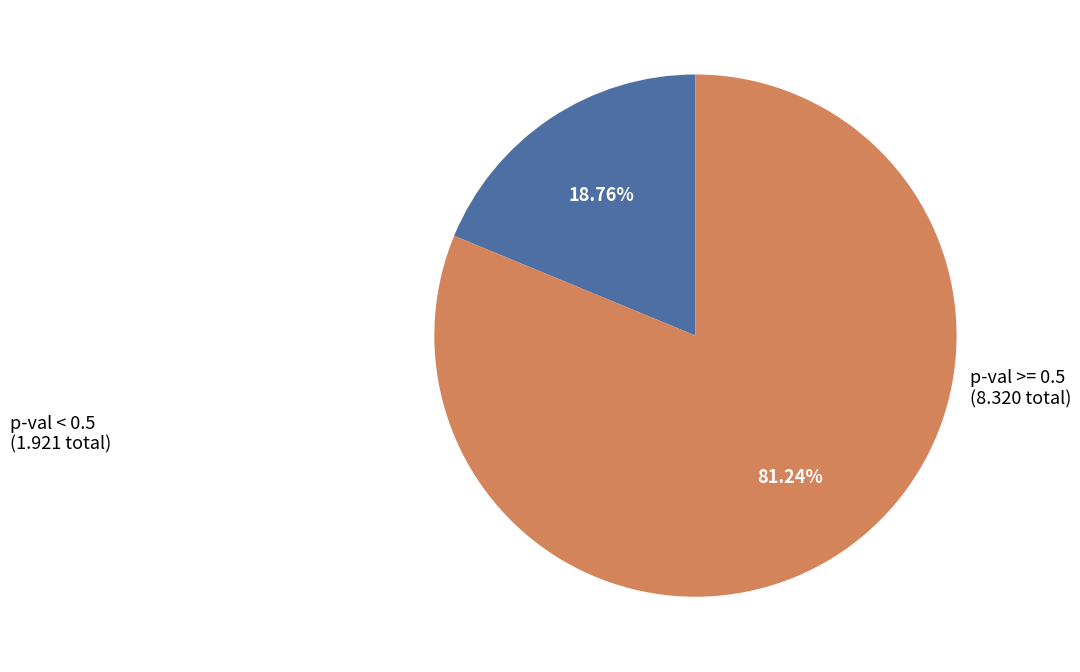

Is there any slice that represents more than half of the pie?

Yes